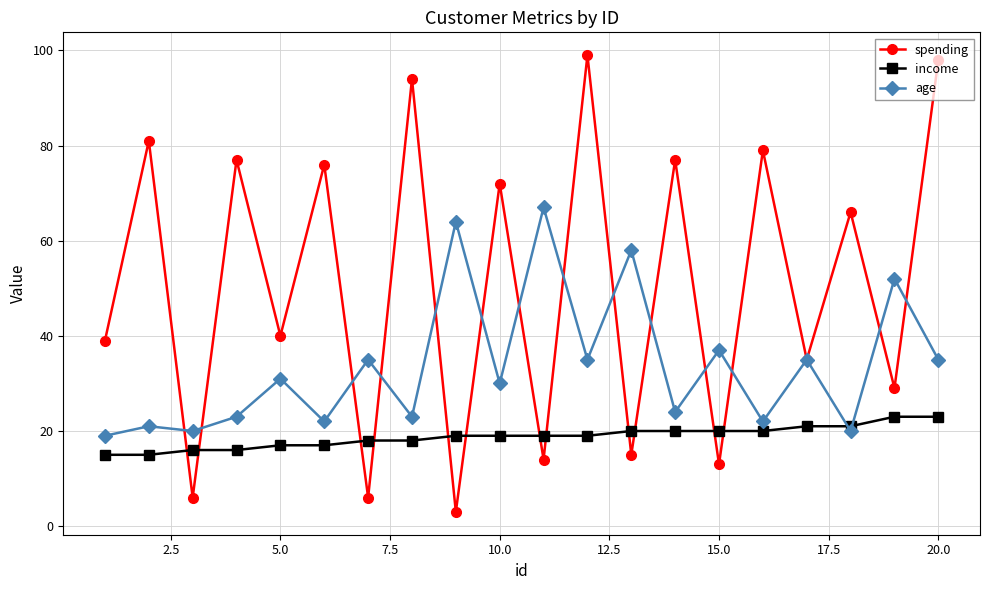

How many categories are shown in the chart?

20